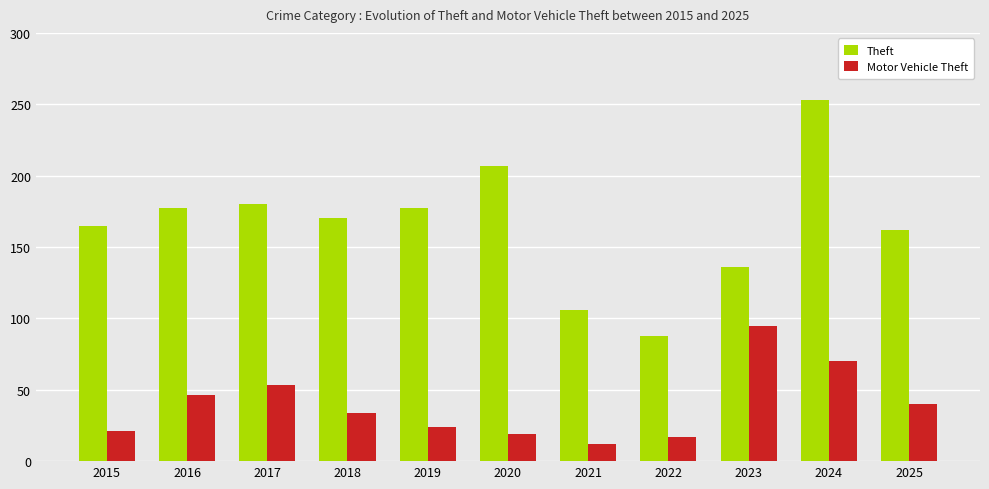

What is the approximate value of Theft at 2021, to the nearest 10?

110